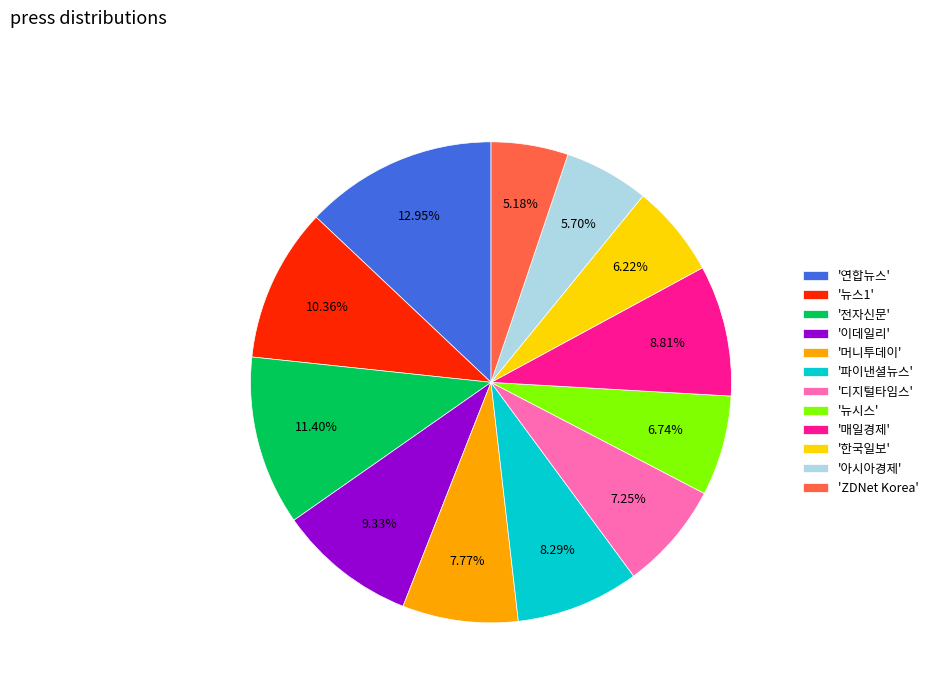

To the nearest percent, what is the difference between the largest and smallest slice percentages?

8%